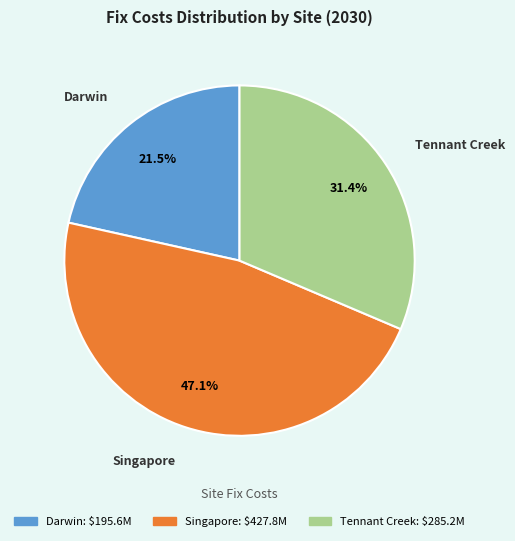

How many slices are in this pie chart?

3